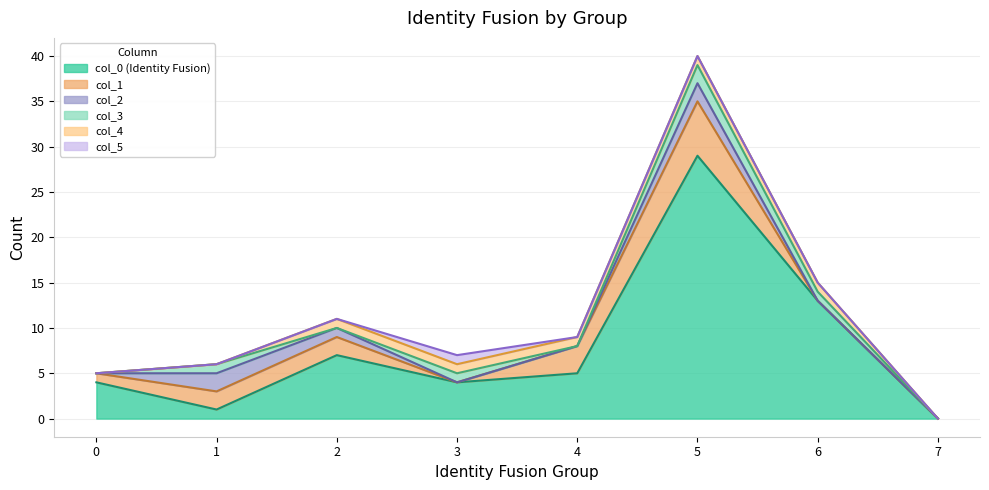

Does the chart display data point markers on the line(s)?

No